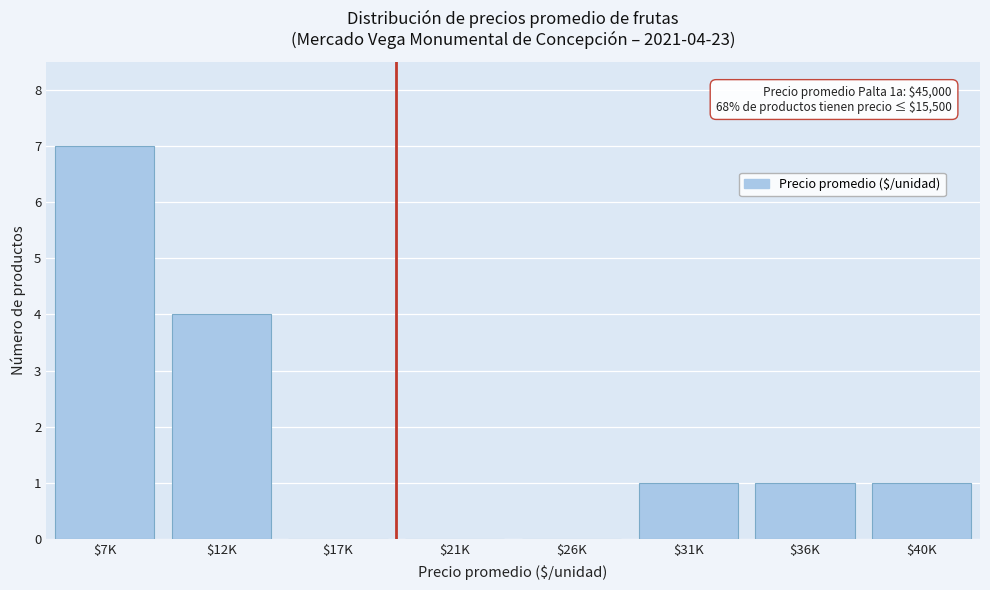

True or false: the data shows 7 at $12K.

False